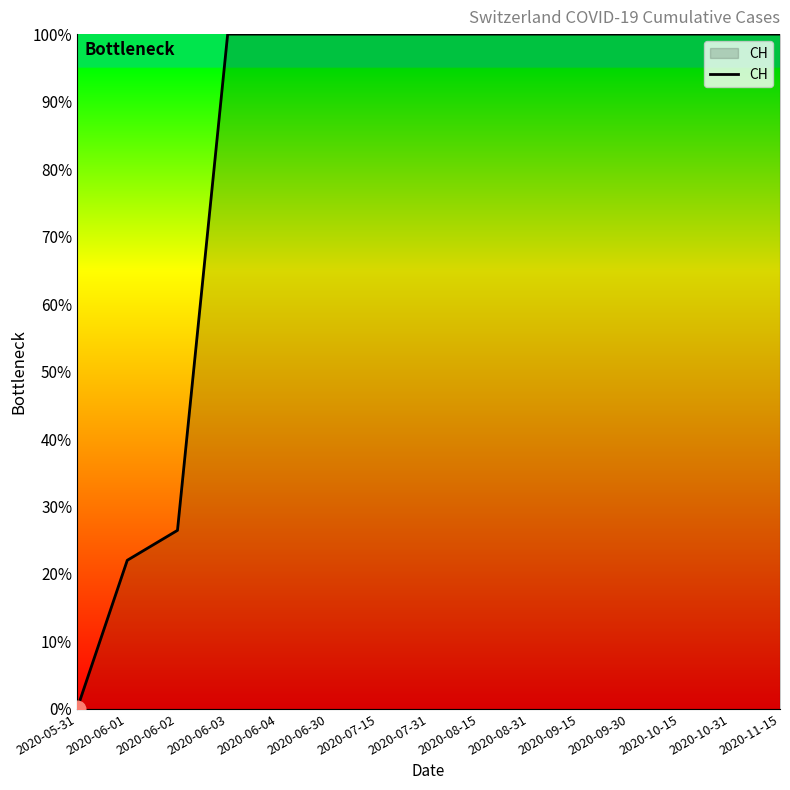

What is the ratio of the value at 2020-06-03 to the value at 2020-10-15?

1.0